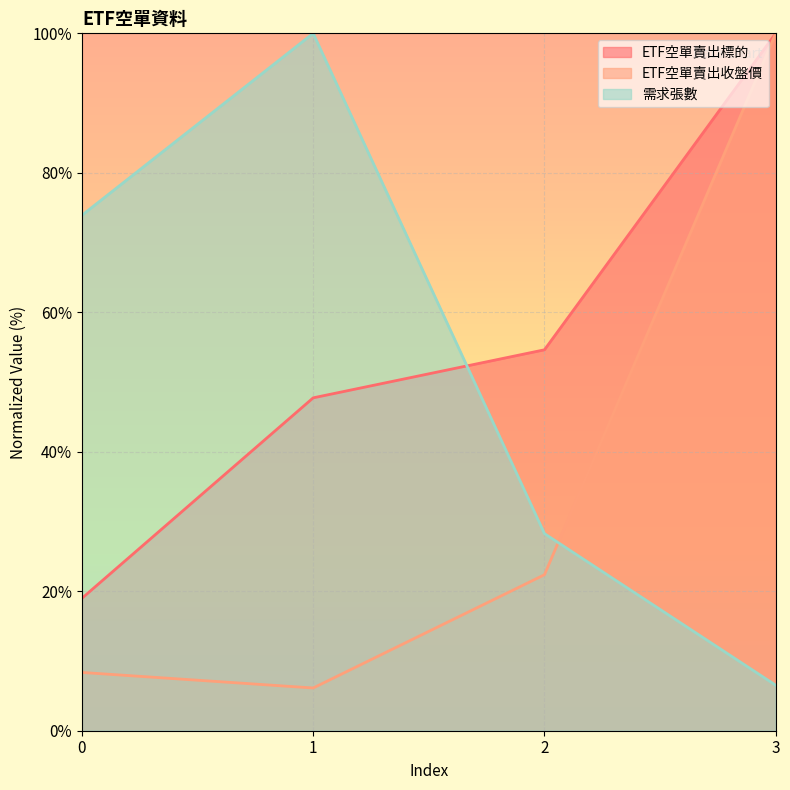

Reading left to right, list all the values displayed in this chart.

ETF空單賣出標的: 19.0	47.7	54.6	100.0
ETF空單賣出收盤價: 8.4	6.1	22.4	100.0
需求張數: 73.9	100.0	28.3	6.5